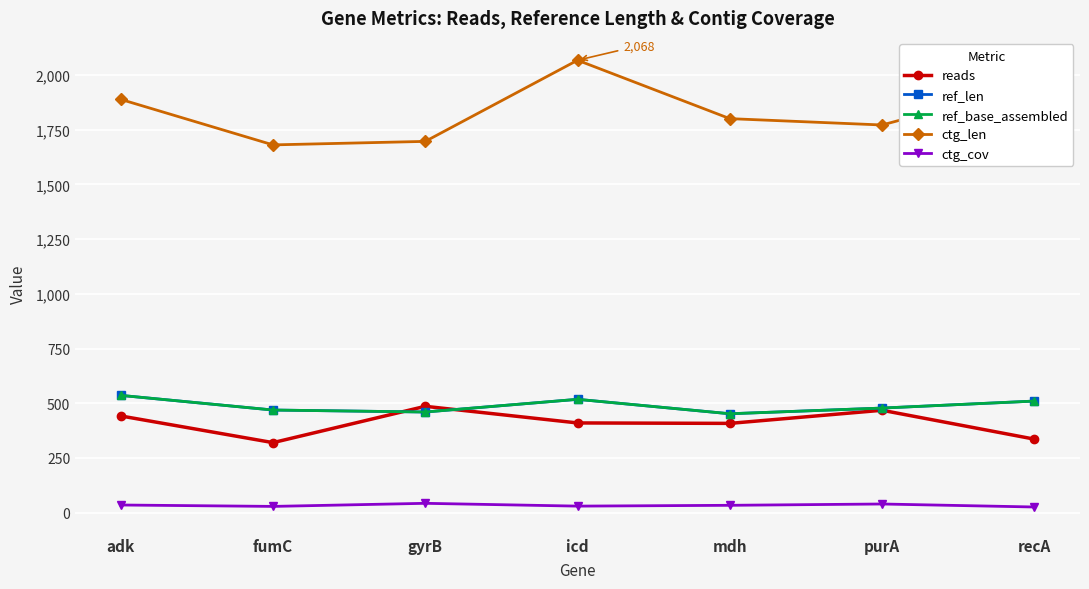

Does the chart have visible grid lines?

Yes